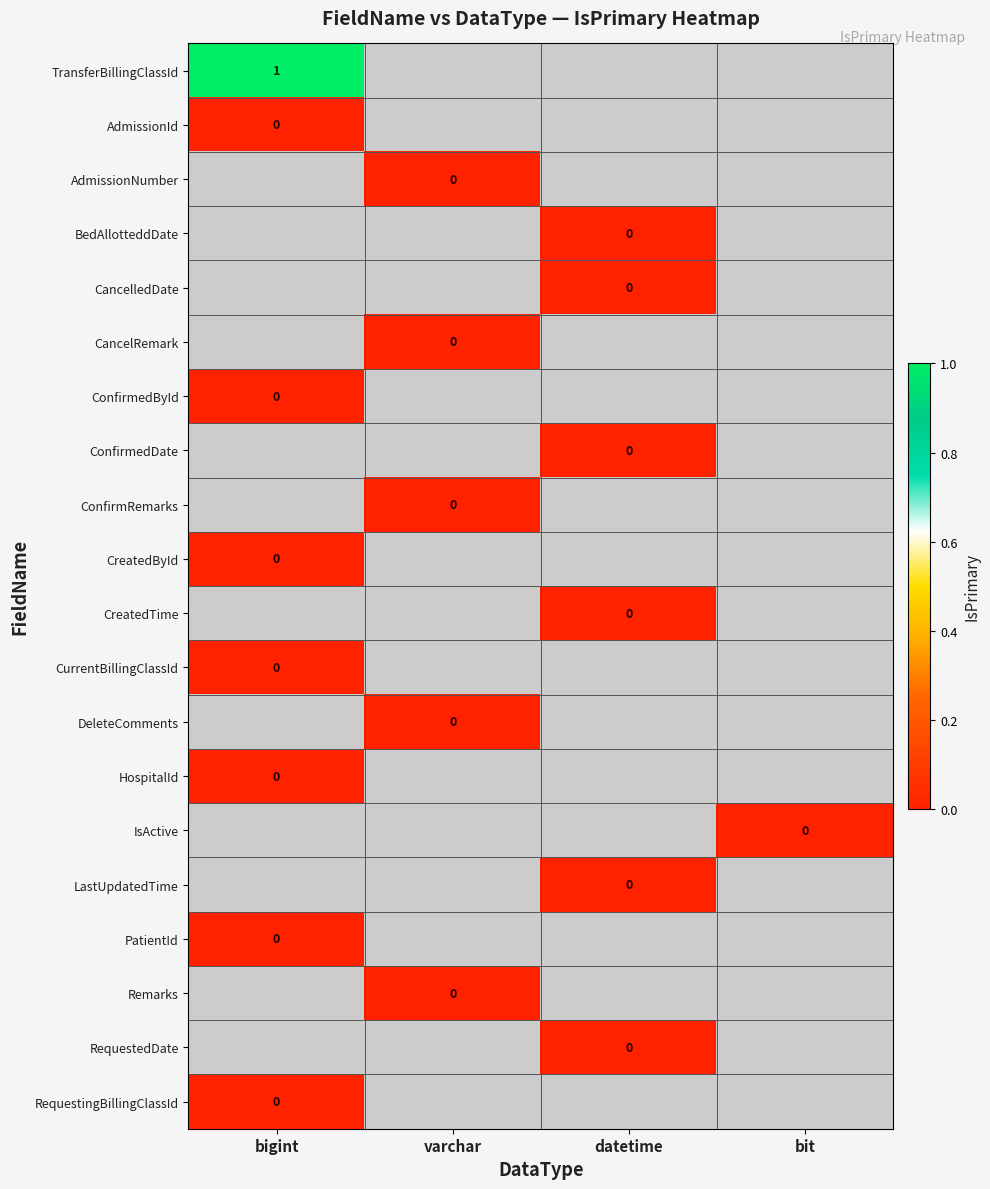

Is it true that CreatedById equals 0 at bigint?

False